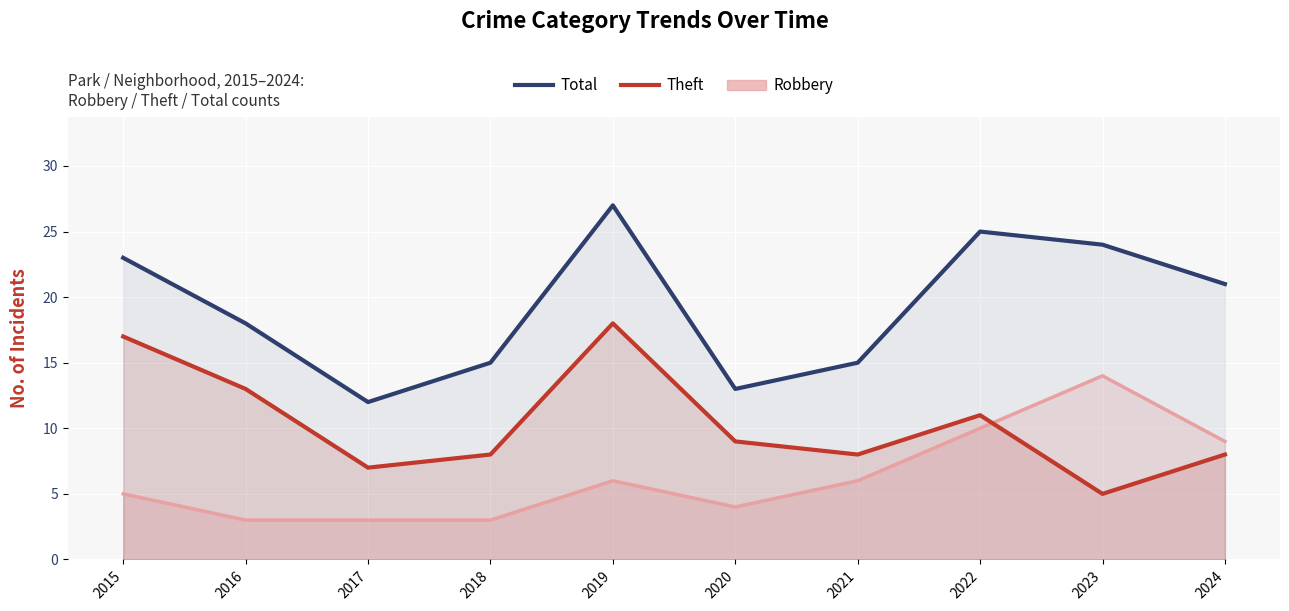

Is it true that Theft equals 8 at 2021?

True